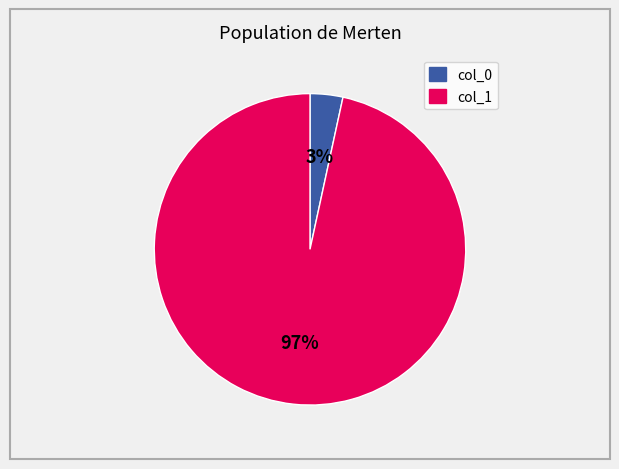

Does any single category account for the majority?

Yes